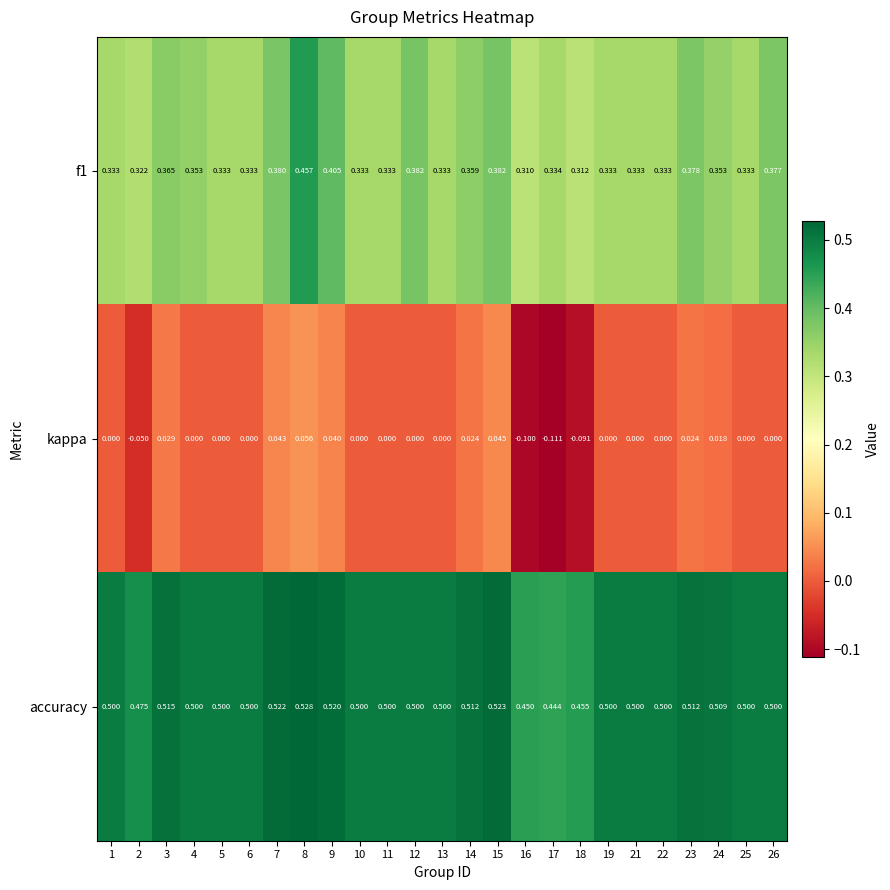

Rank the series by their average value, from lowest to highest.

kappa, f1, accuracy